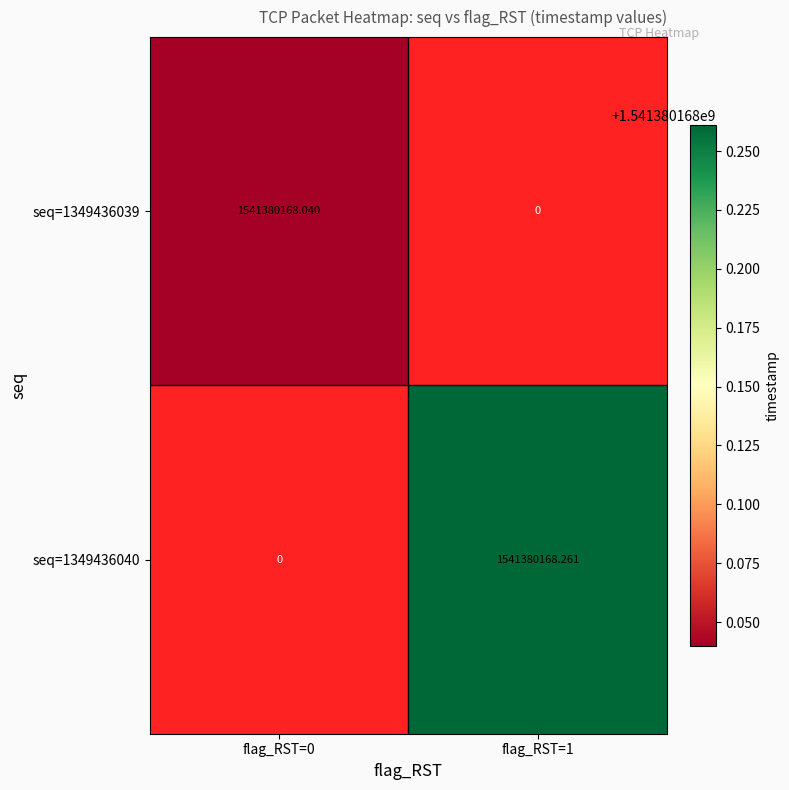

List the series in order of their overall mean, lowest first.

1349436039, 1349436040